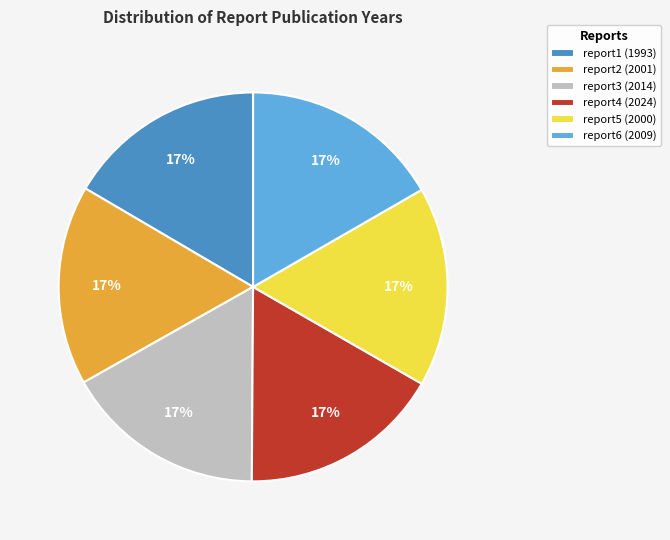

Approximately how many times larger is the value at report4 (2024) compared to report2 (2001)?

1.0